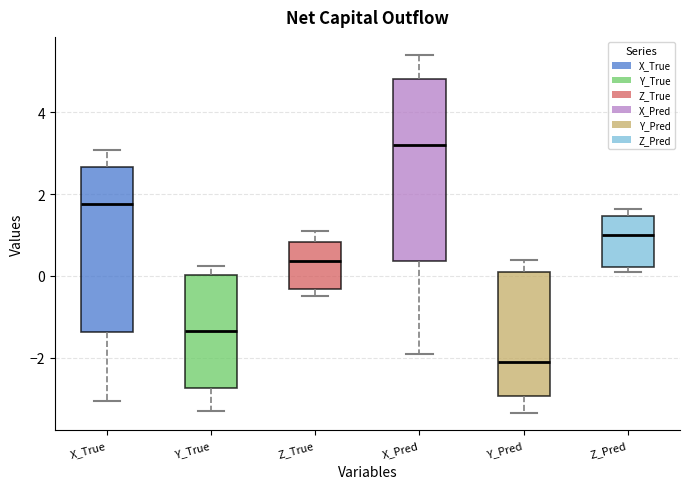

Comparing the boxes themselves (not the whiskers), which one is the tallest?

X_Pred